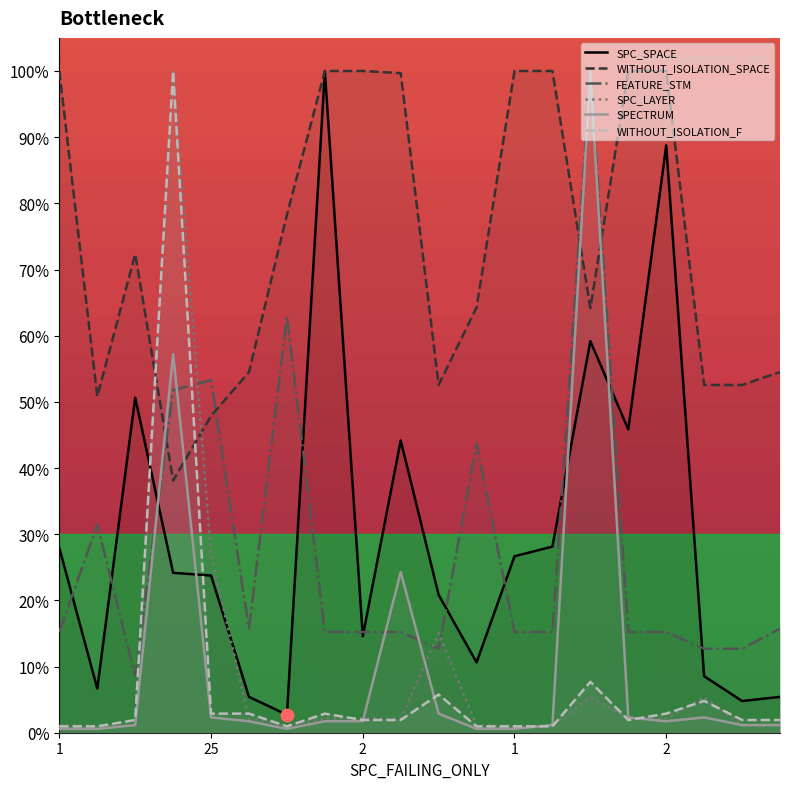

At which category is the sum across all series the highest?

1